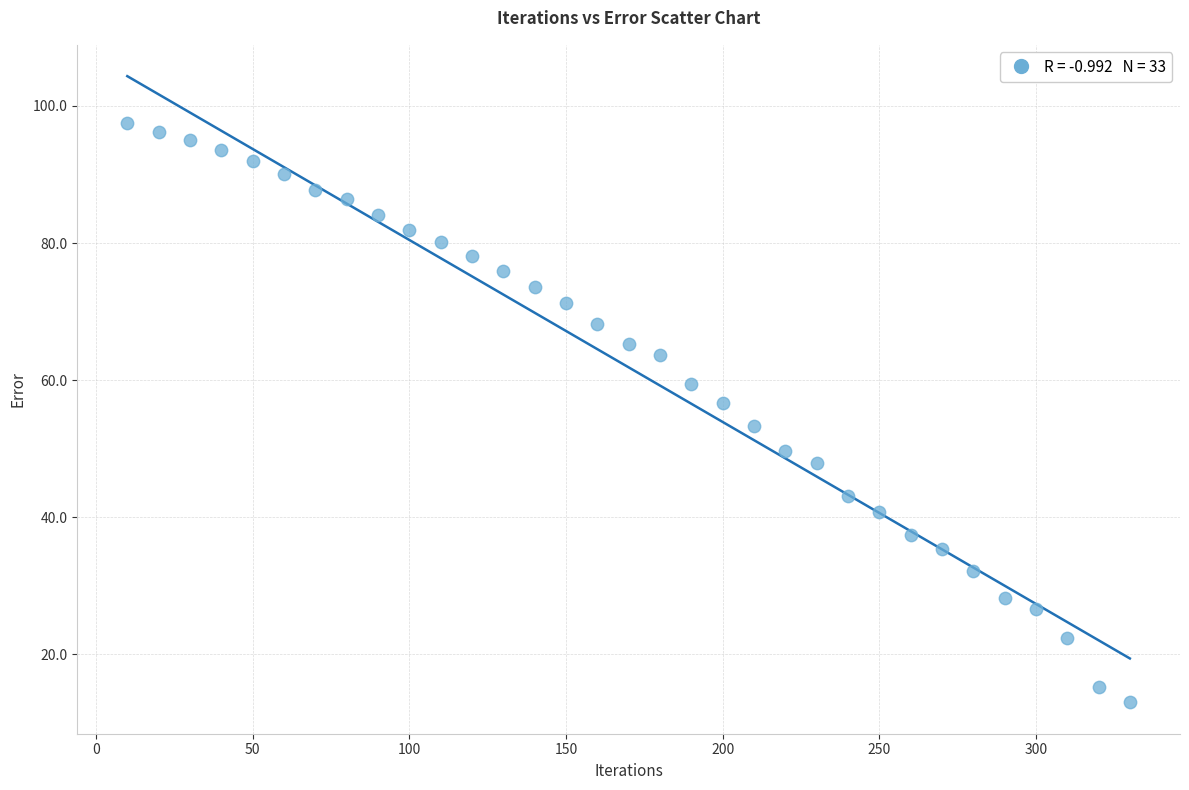

What is the range of Y values (max minus min)?

84.5